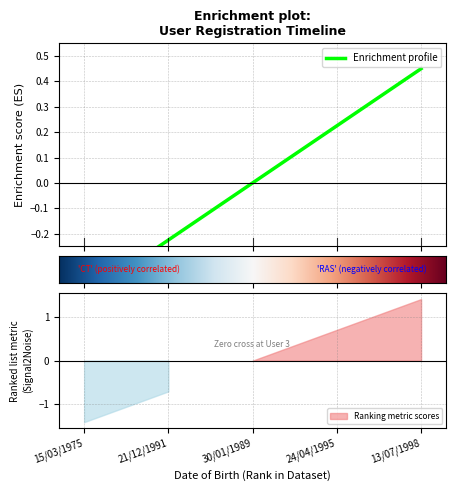

What position from the left is 15/03/1975?

1